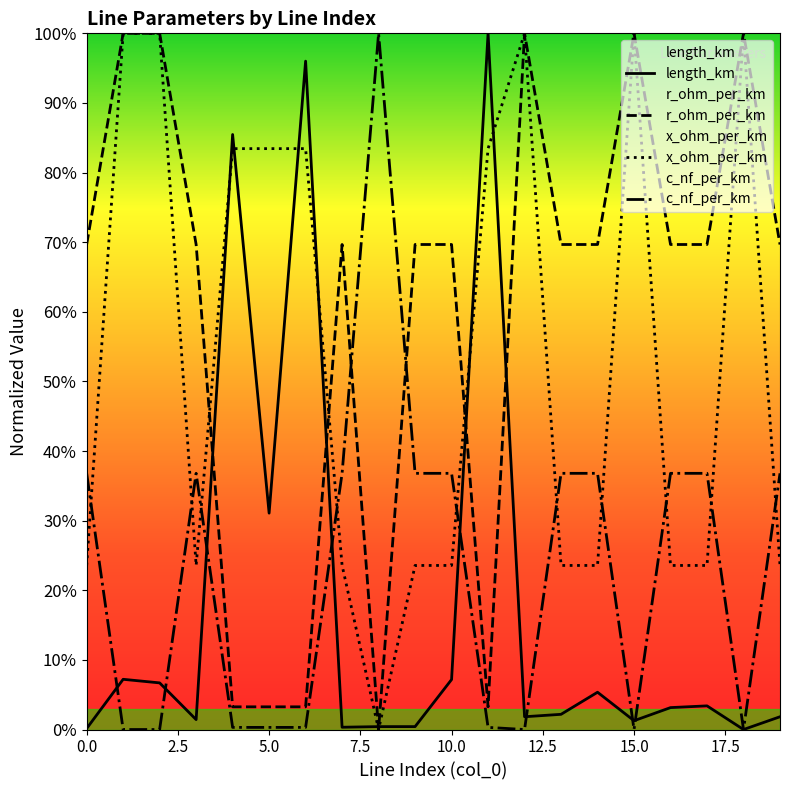

True or false: r_ohm_per_km has more than 2 points higher than both neighbors.

True